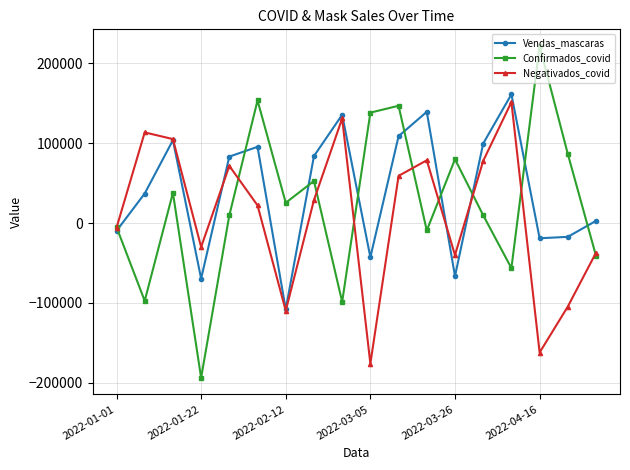

Which series has the widest spread of values?

Confirmados_covid